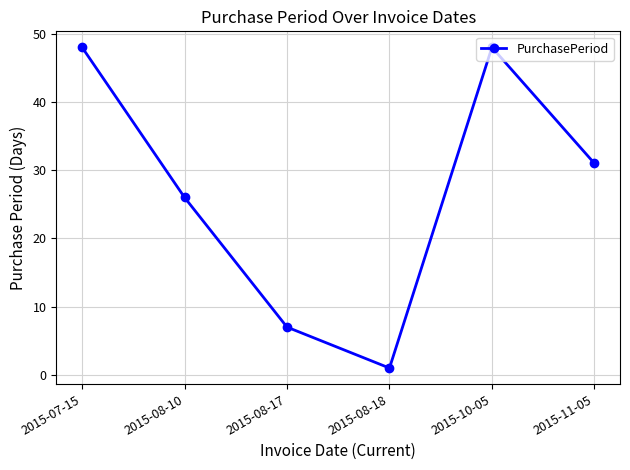

Reading left to right, extract all data points from this chart.

2015-07-15=48	2015-08-10=26	2015-08-17=7	2015-08-18=1	2015-10-05=48	2015-11-05=31